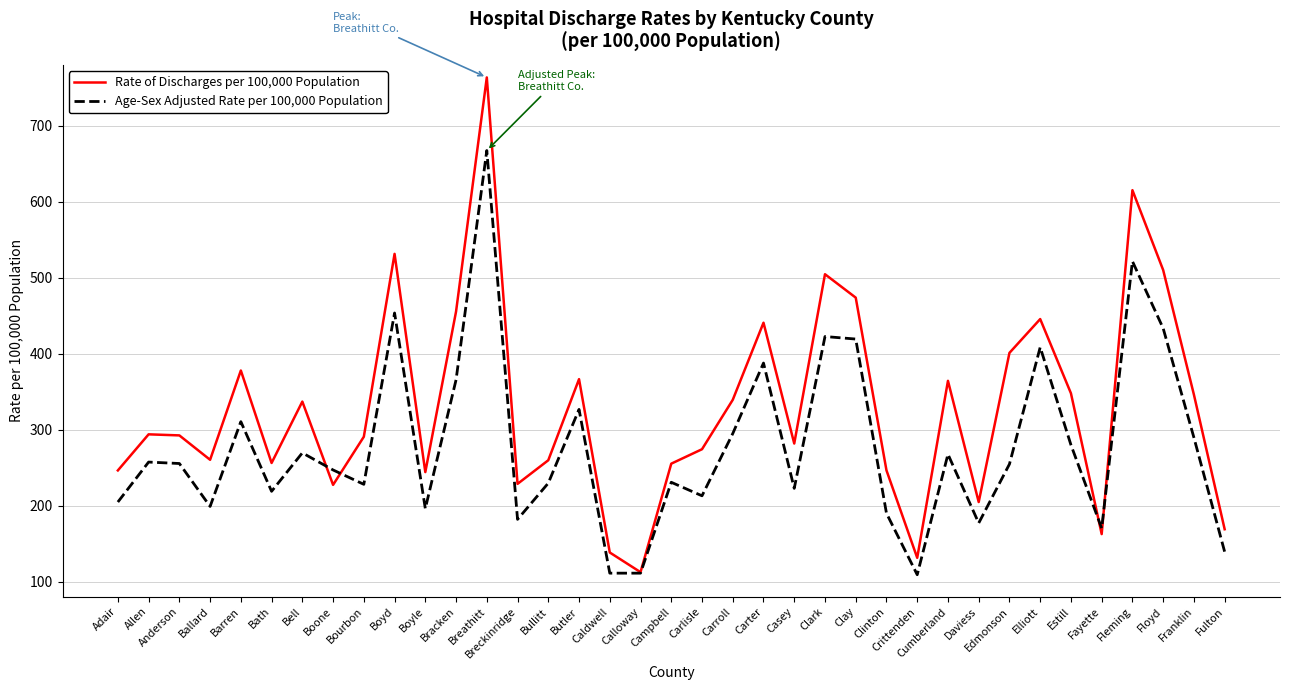

What is the sum of the Age-Sex Adjusted Rate per 100,000 Population values at Bourbon and Crittenden?

336.8